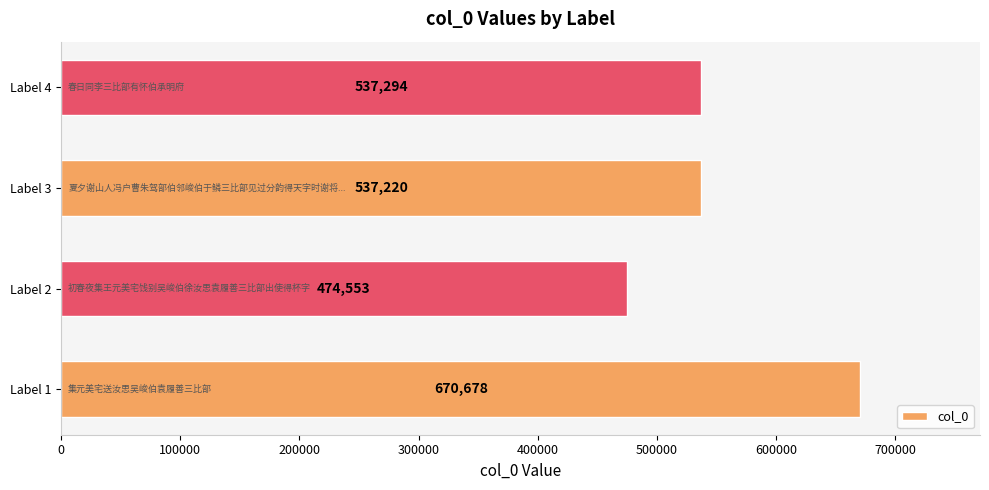

Is it true that the value at Label 4 is 537294?

True